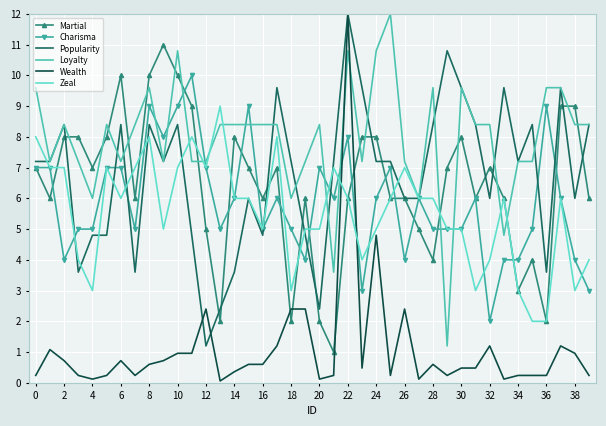

Which series has the largest total across all categories?

Loyalty